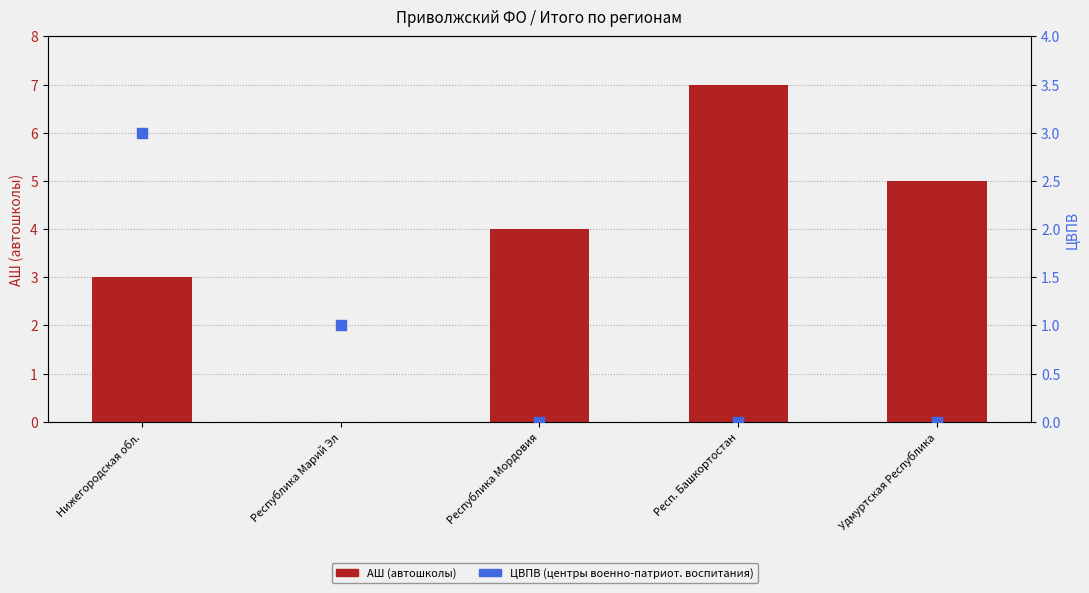

Which series contains the lowest Y value?

АШ (автошколы)